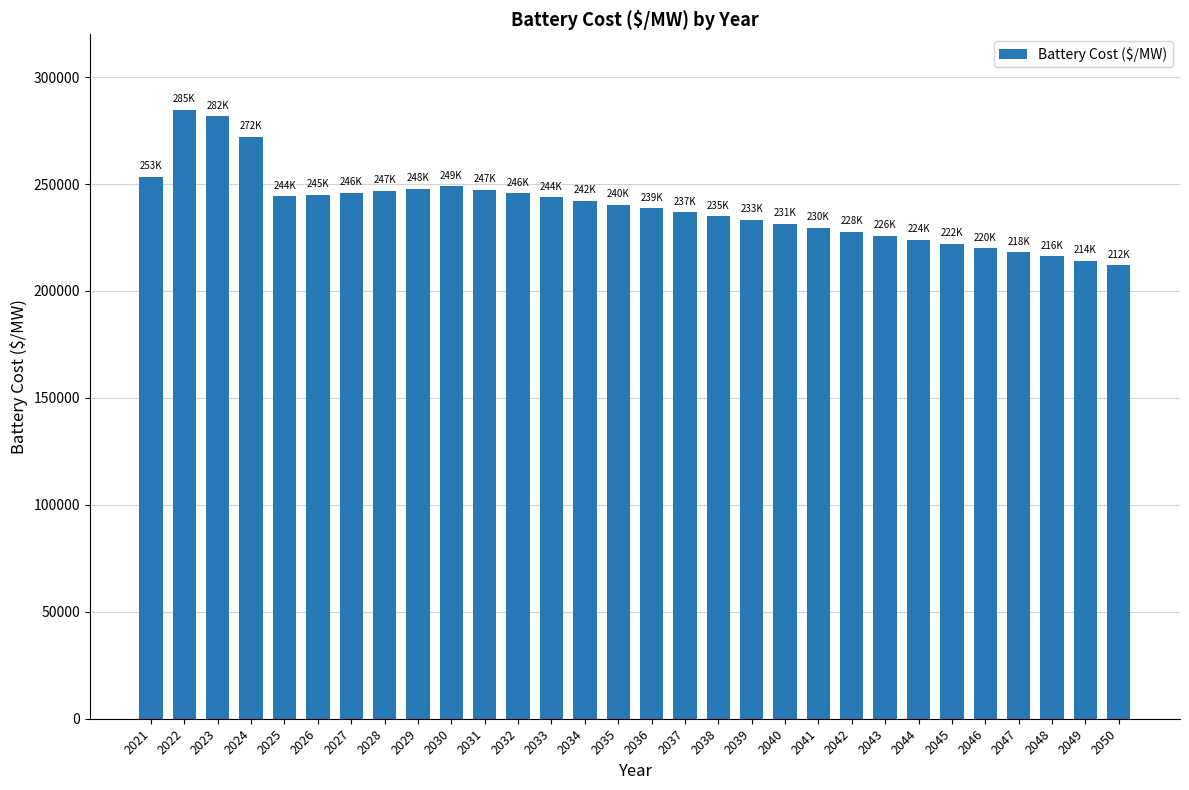

How many bars are there in total?

30